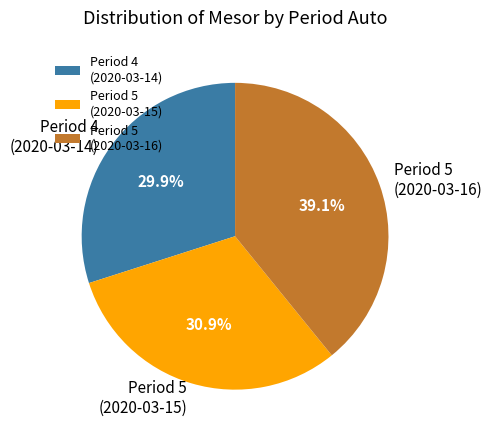

Count the number of slices in the pie.

3